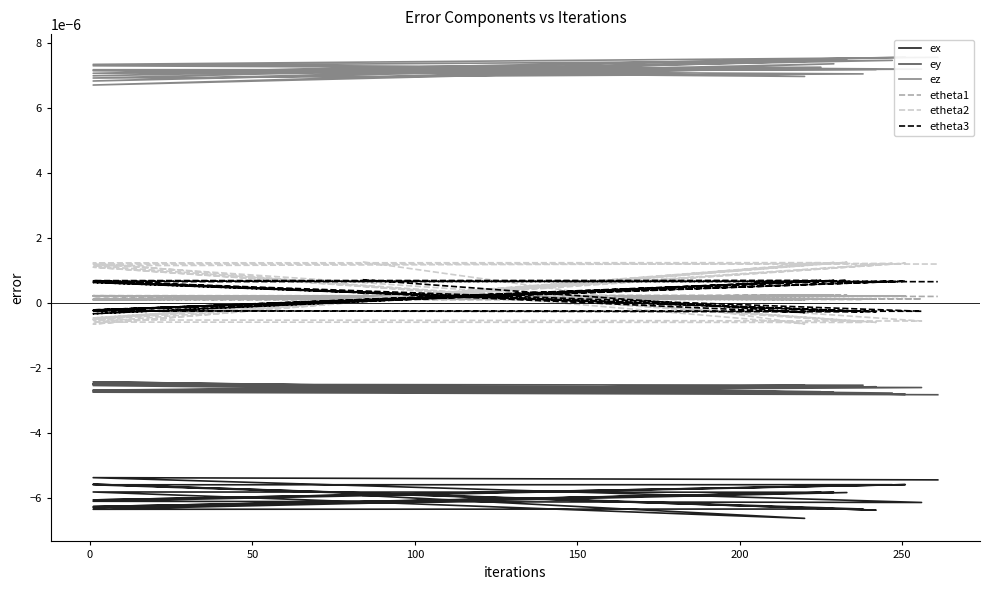

List the series in order of their peak value, highest first.

ez, etheta2, etheta3, etheta1, ey, ex